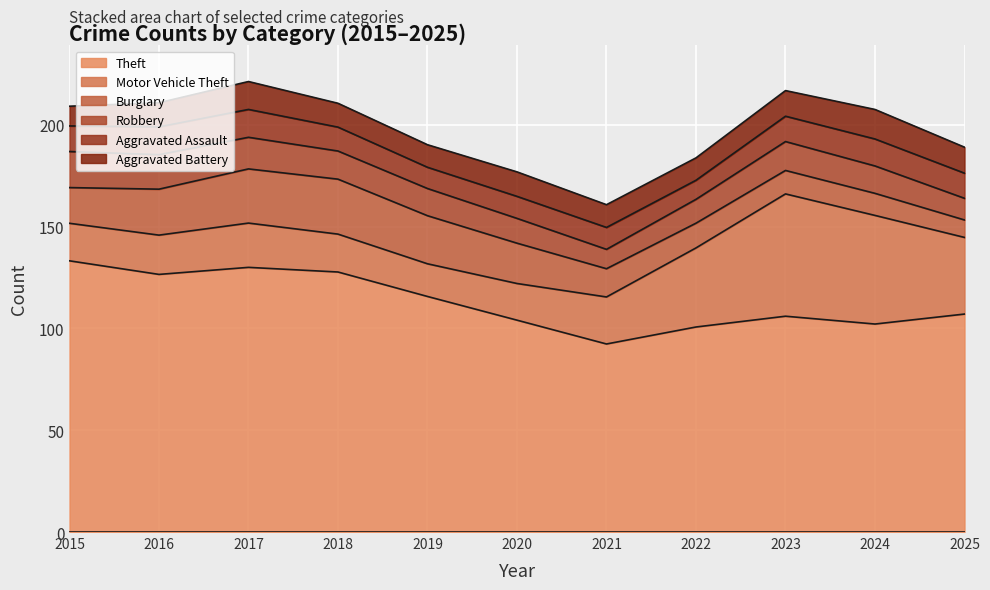

Which series ends up on top after the final intersection of Robbery and Aggravated Assault?

Aggravated Assault